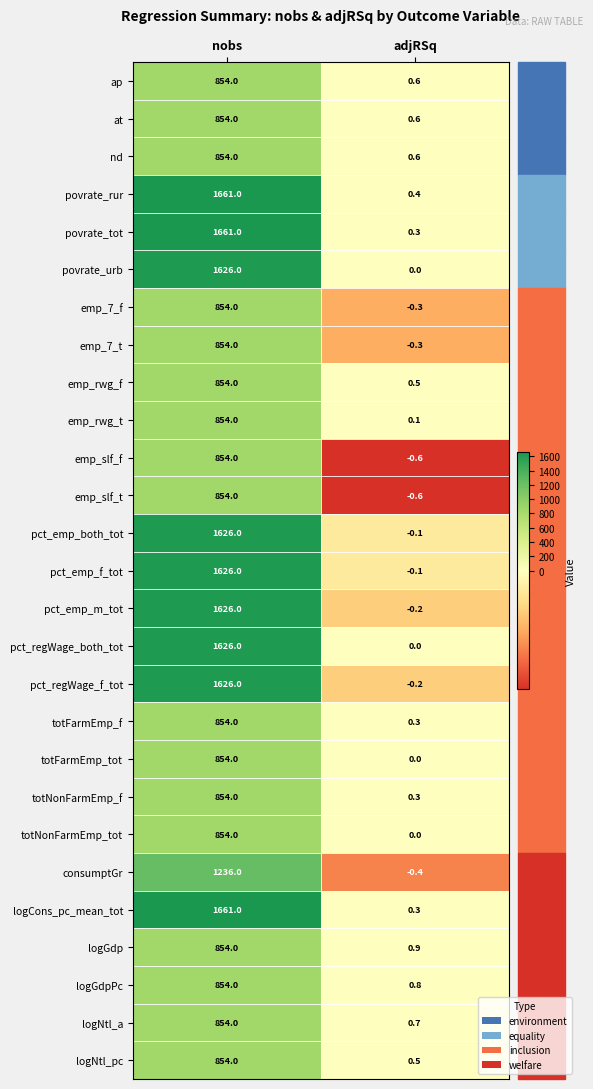

What is the difference between the emp_slf_f values at nobs and adjRSq?

854.6